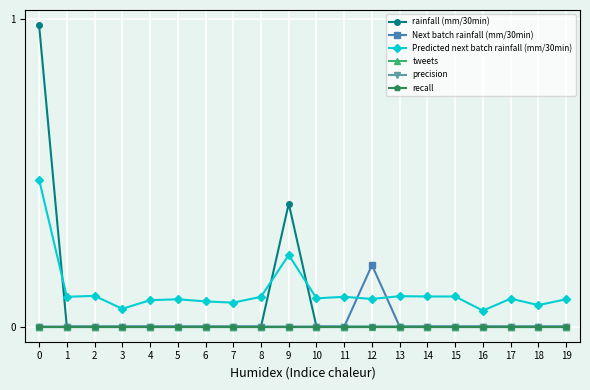

How many lines are shown in the chart?

6